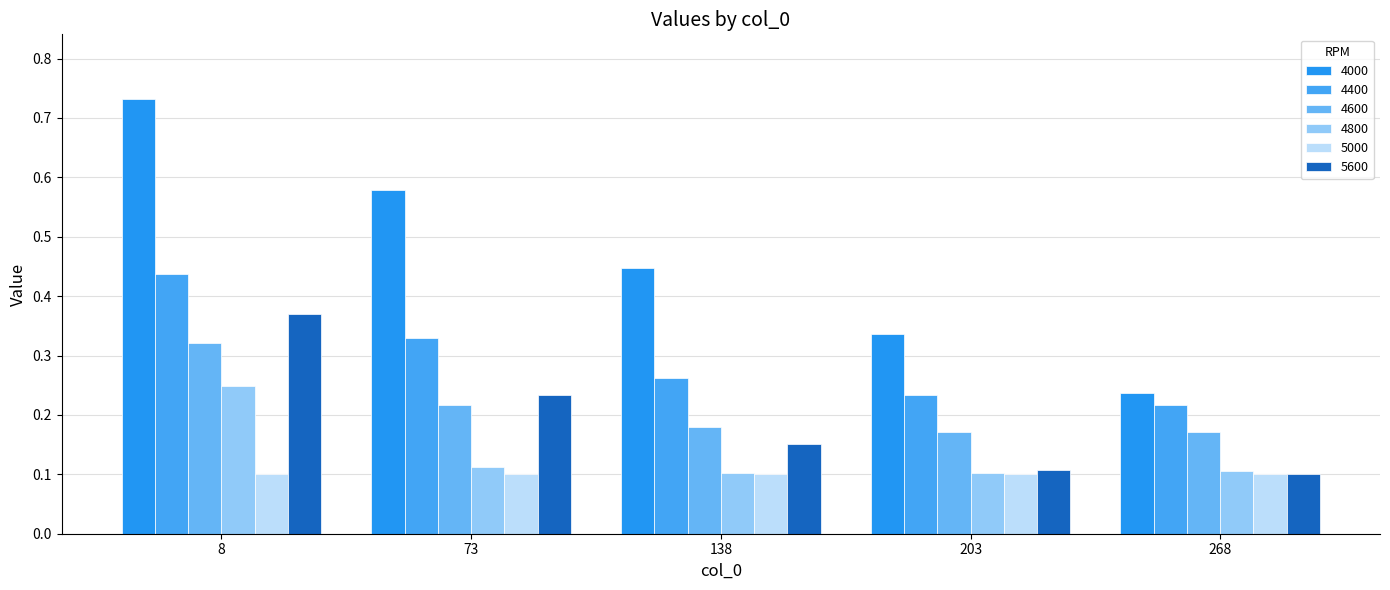

What is the maximum value for 4400?

0.4